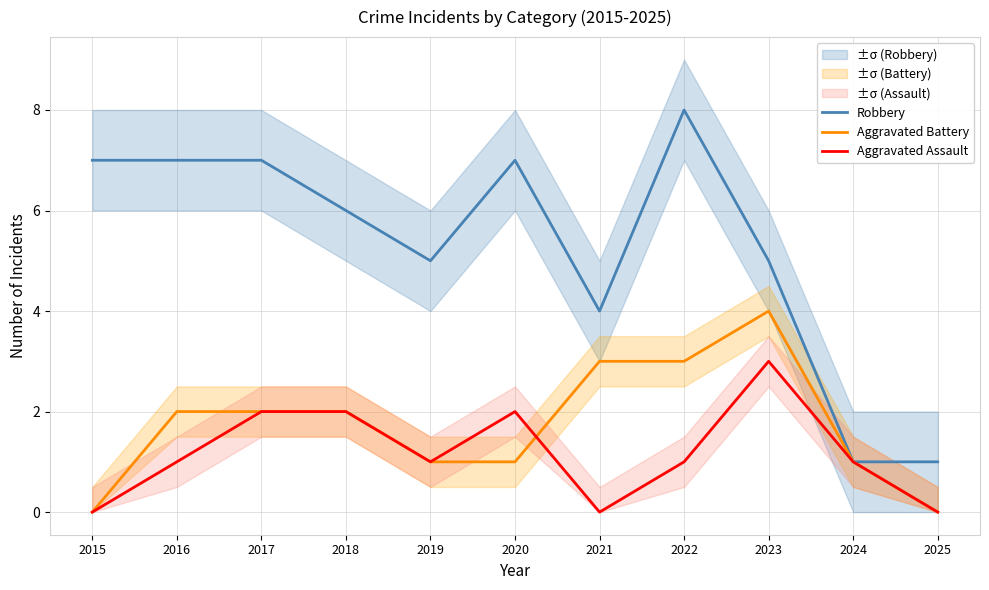

Which series changed the most between 2022 and 2024?

Robbery